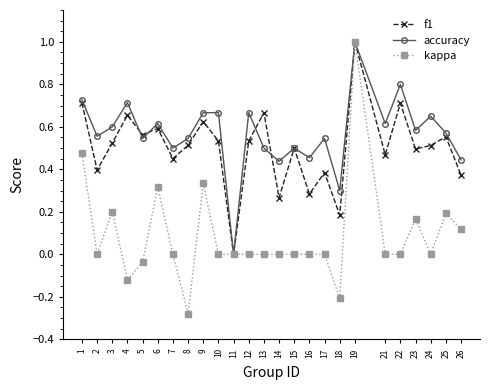

Which category has the lowest value across all series?

8